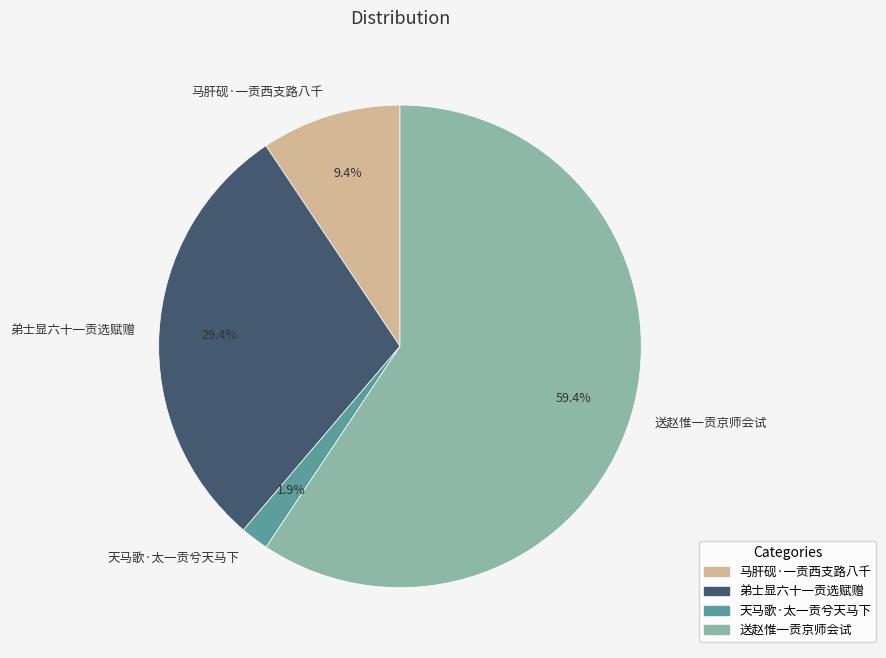

Does 送赵惟一贡京师会试 represent more than half of the total?

Yes